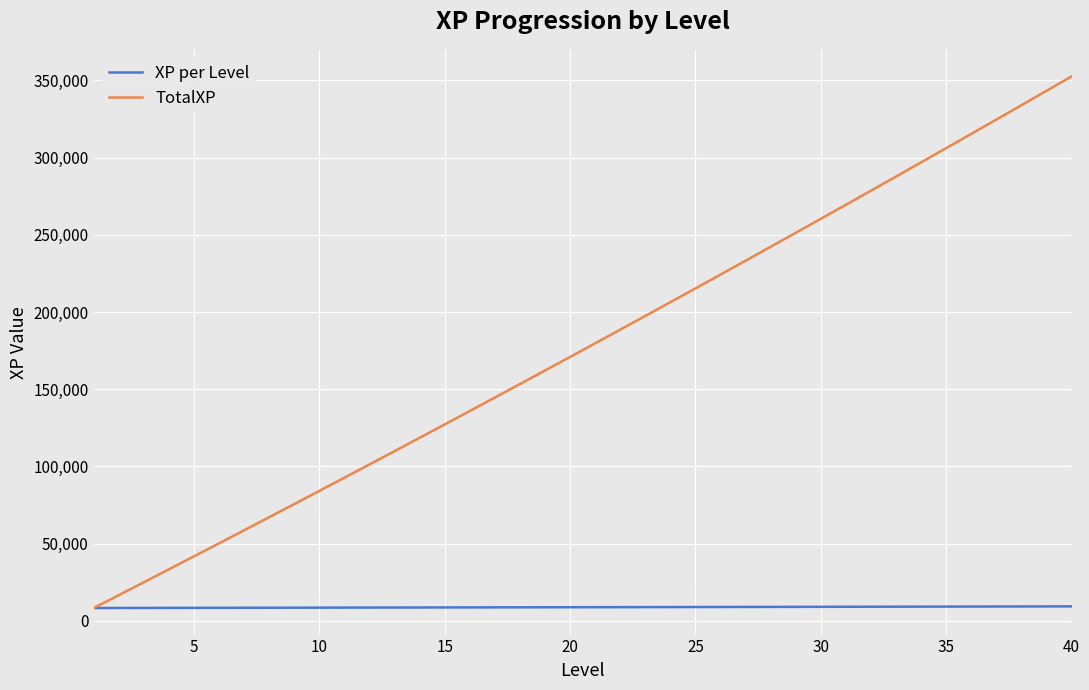

Which series has the largest range (max minus min)?

TotalXP